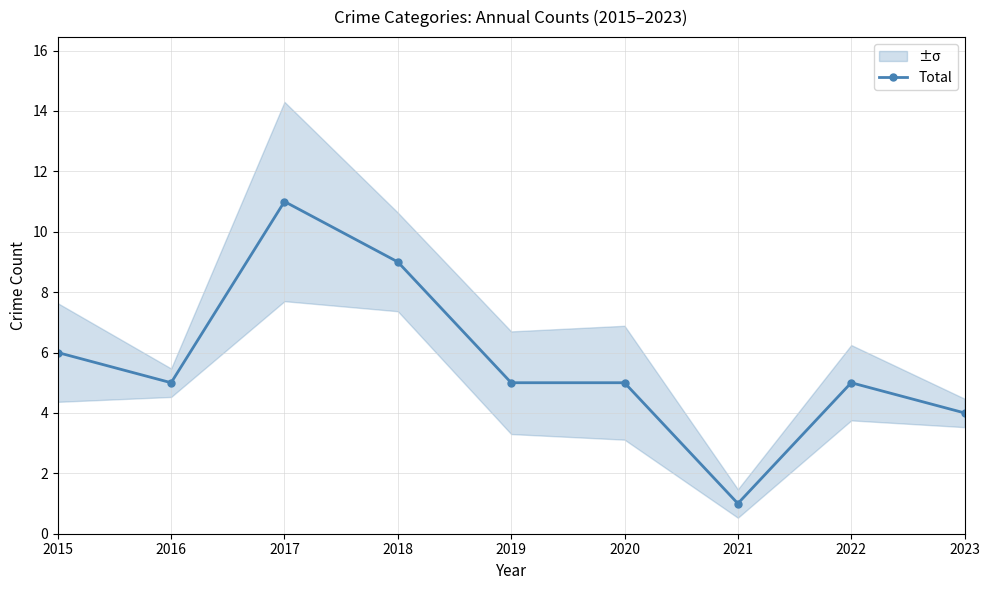

Does the chart have visible grid lines?

Yes